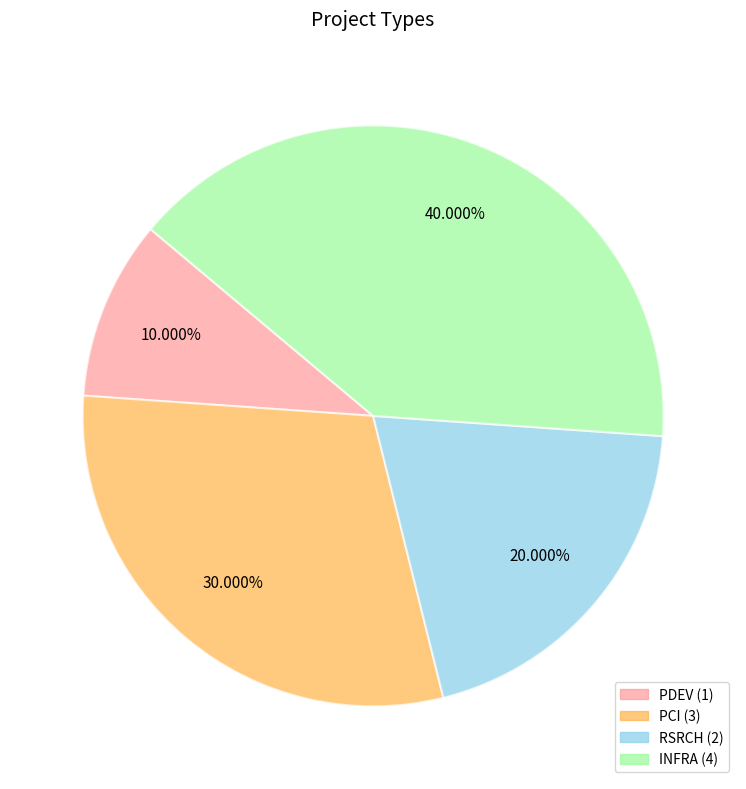

What is the ratio of the value at PDEV to the value at PCI?

0.3